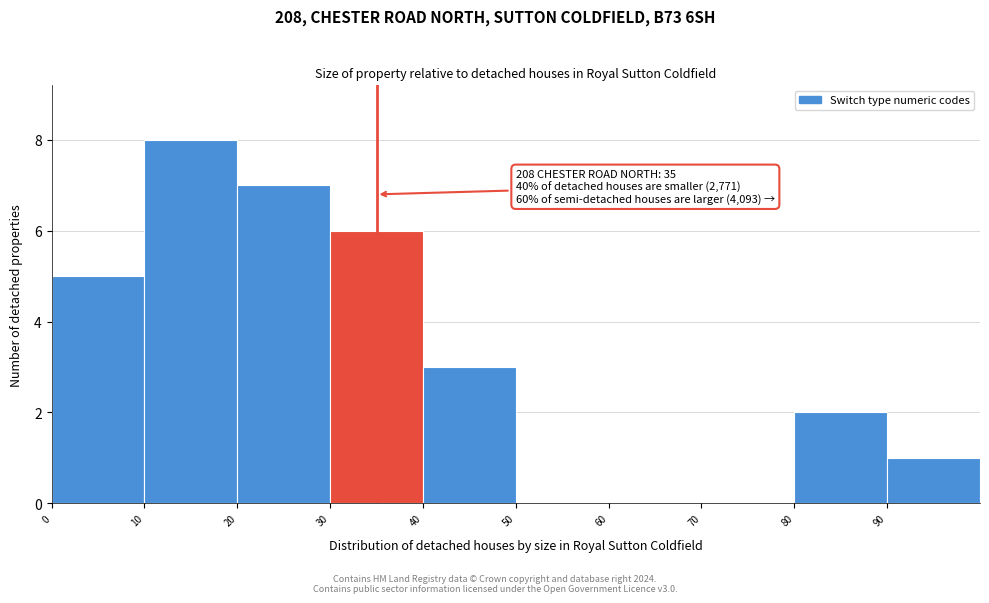

Which range on the x-axis has the tallest bar?

10 to 20